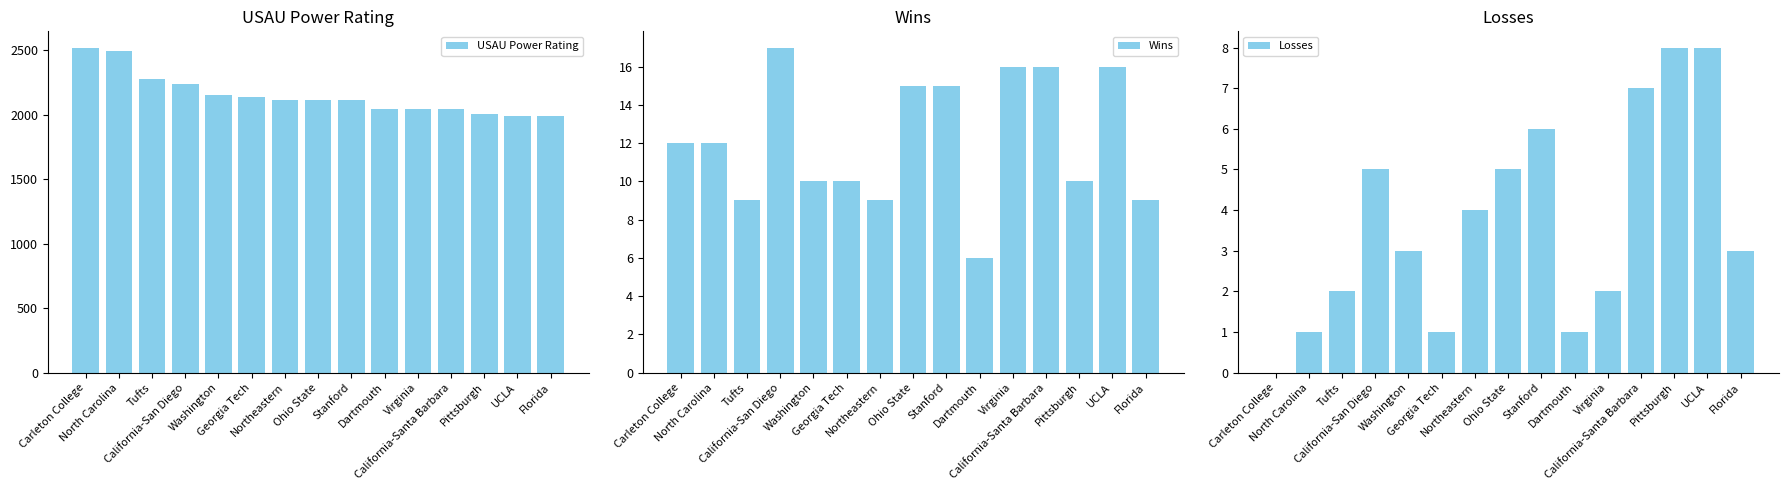

What is the spread (max minus min) of values at California-Santa Barbara?

2036